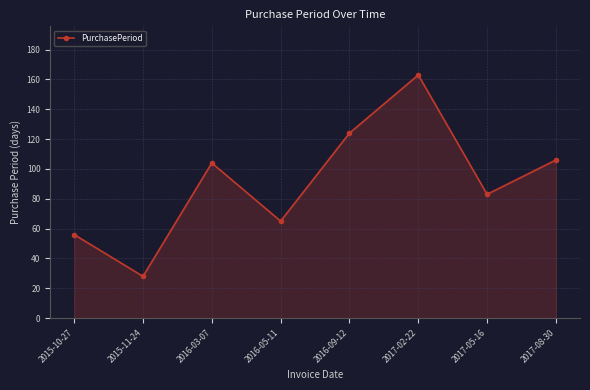

The chart shows a value of 33 at 2016-05-11. True or false?

False